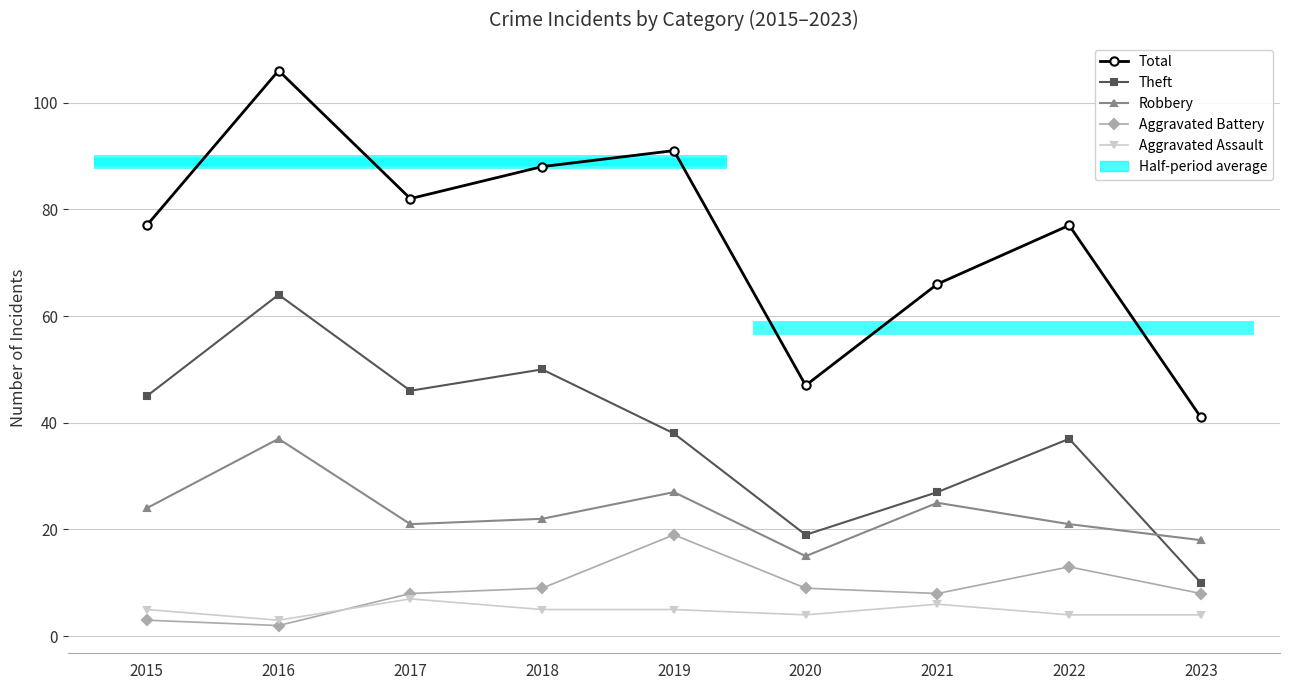

What is the difference between the maximum and minimum values in the Aggravated Battery series?

17